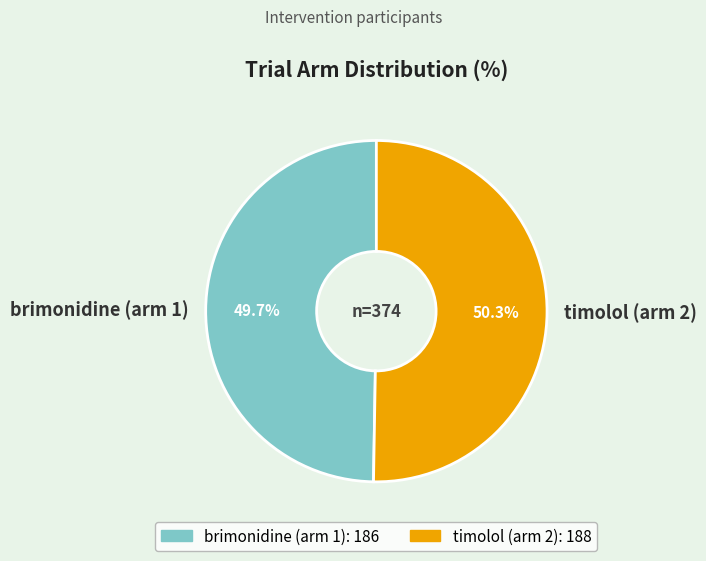

To the nearest percent, what is the combined percentage of brimonidine (arm 1) and timolol (arm 2)?

100%